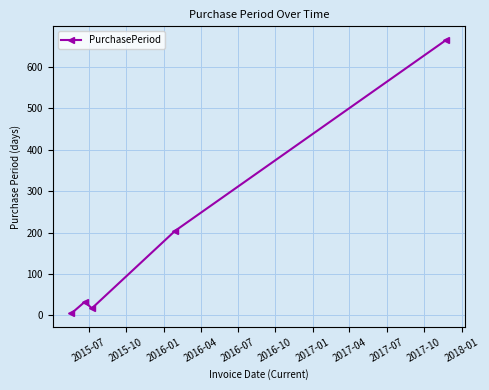

Reading left to right, extract all data points from this chart.

5	33	17	204	665